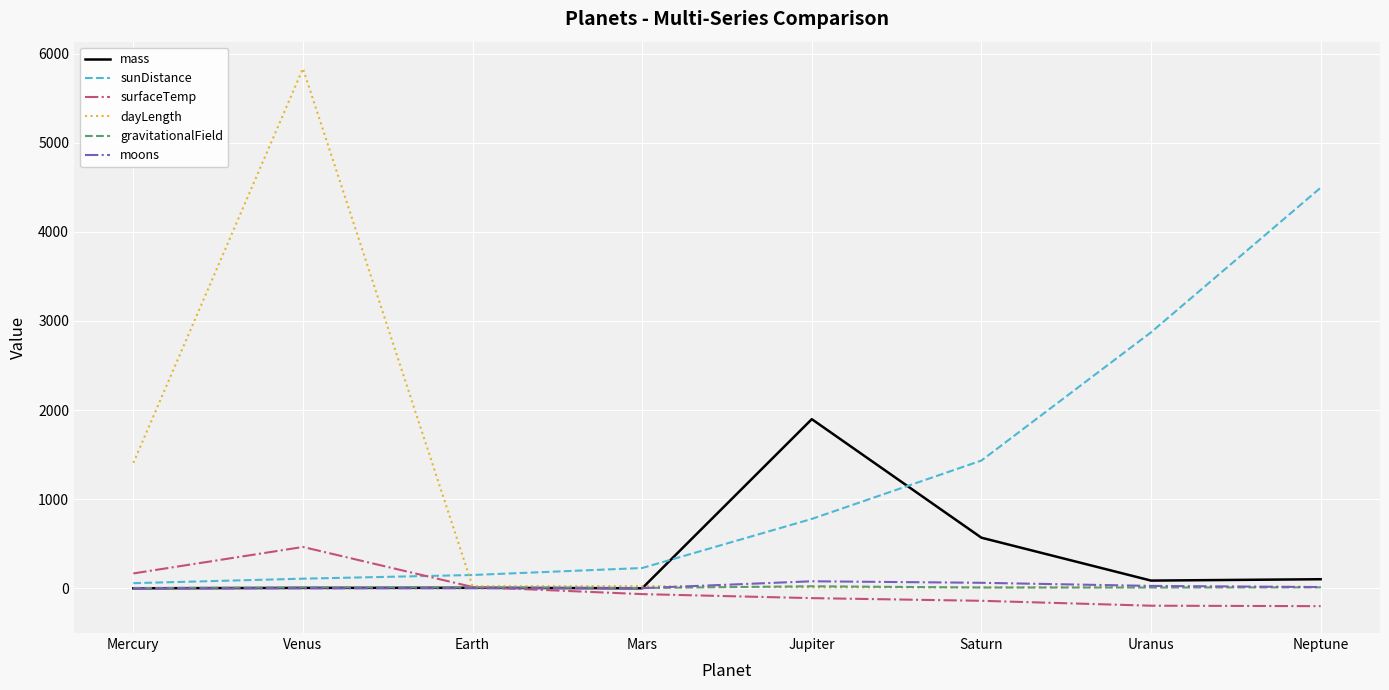

True or false: dayLength has a value of 5832.0 at Venus.

True